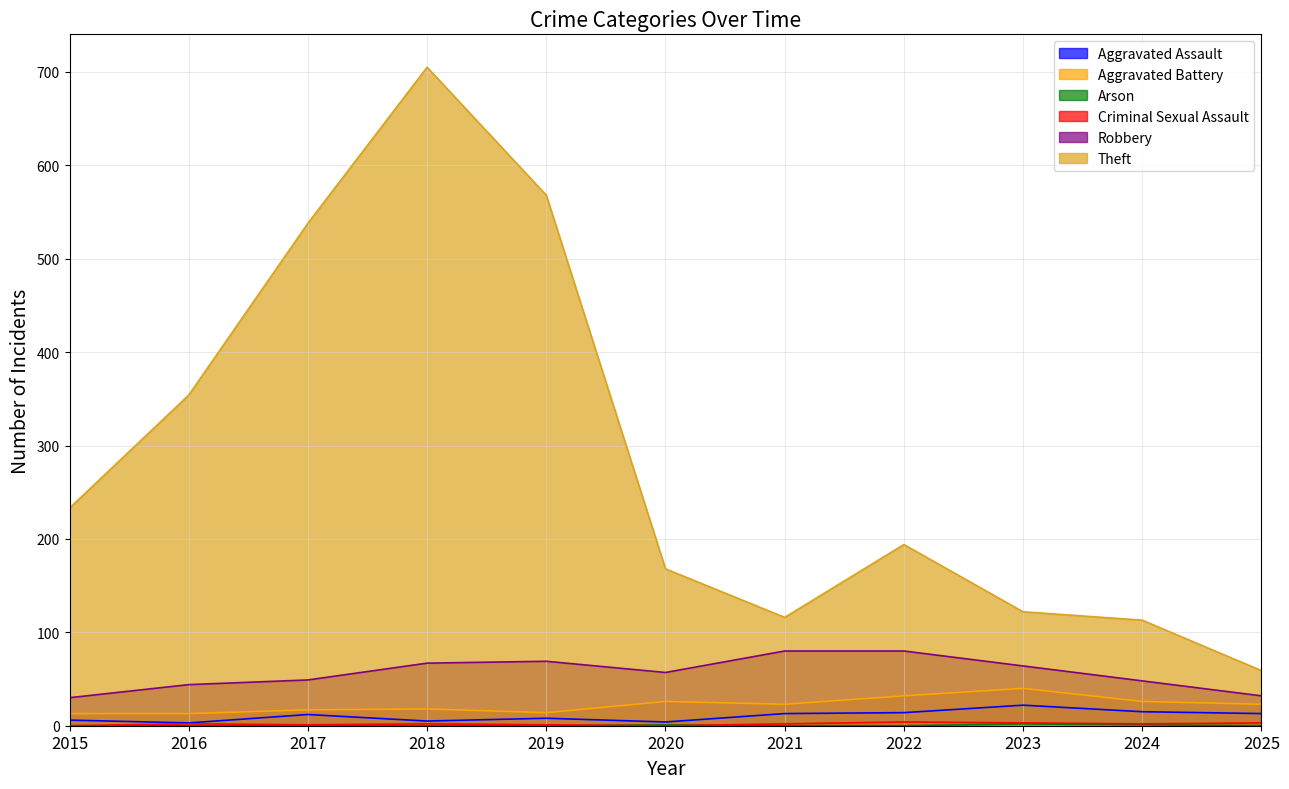

Between 2020 and 2024, which series saw the biggest shift?

Theft